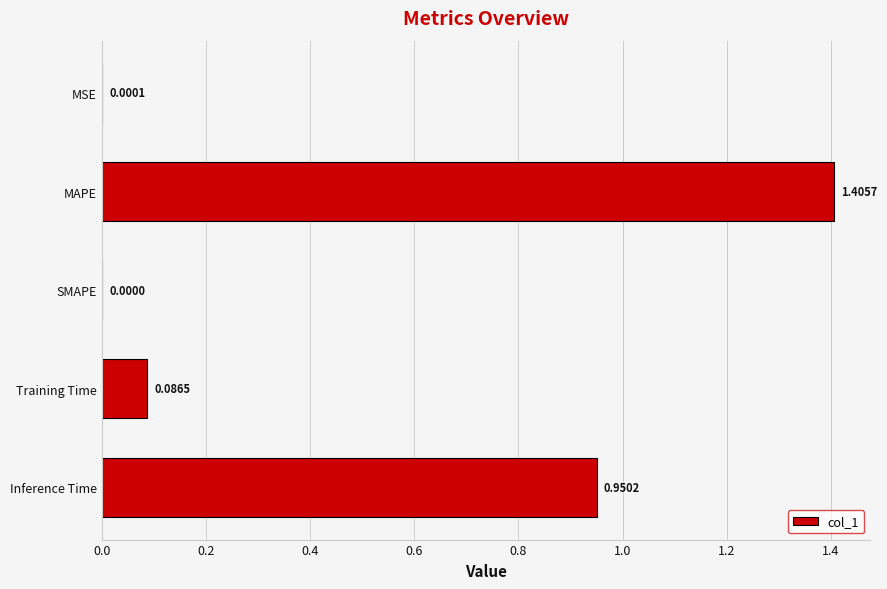

What is the sum of all values?

2.4